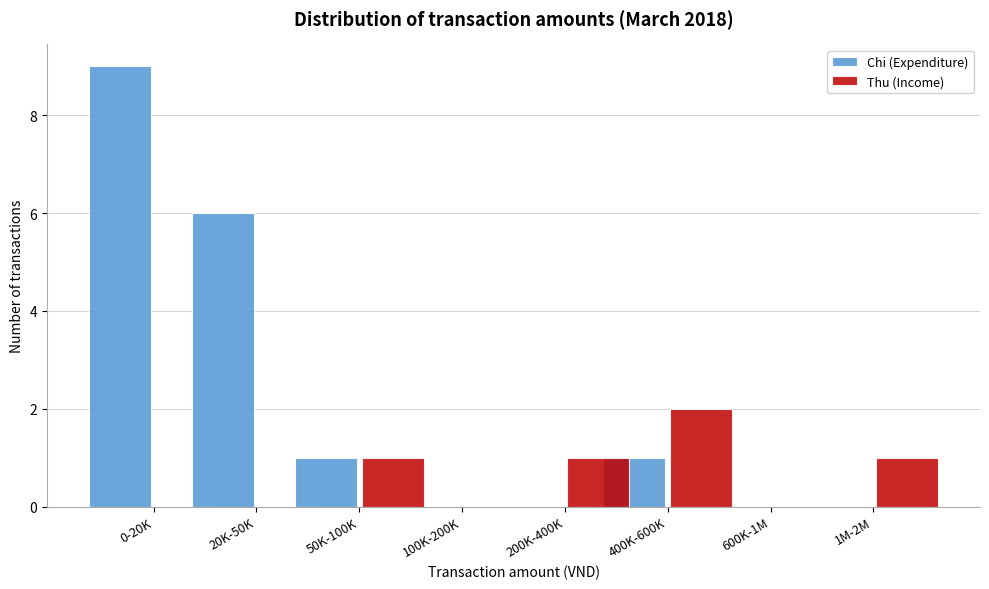

Reading right to left, list all the values displayed in this chart.

Chi (Expenditure): 1M-2M=0	600K-1M=0	400K-600K=1	200K-400K=0	100K-200K=0	50K-100K=1	20K-50K=6	0-20K=9
Thu (Income): 1M-2M=1	600K-1M=0	400K-600K=2	200K-400K=1	100K-200K=0	50K-100K=1	20K-50K=0	0-20K=0